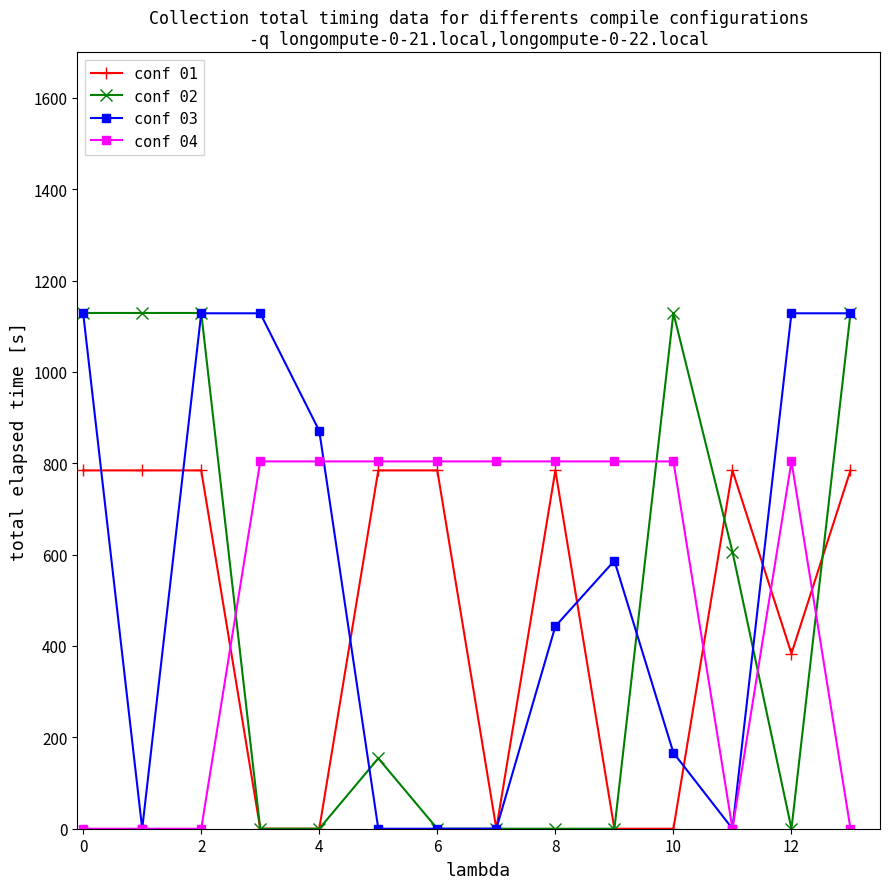

True or false: conf 01 has more than 1 interior local peaks.

True